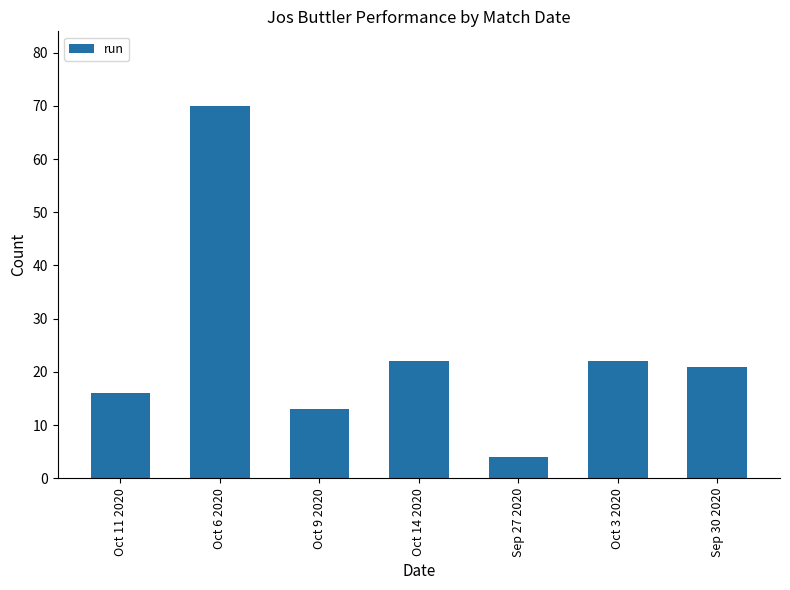

Where does the data first go above 21?

Oct 6 2020